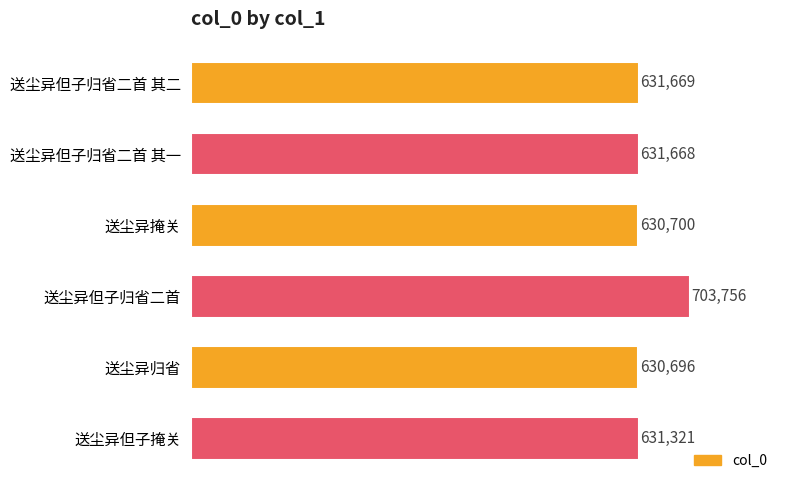

Rank the categories by value from lowest to highest.

送尘异归省, 送尘异掩关, 送尘异但子掩关, 送尘异但子归省二首 其一, 送尘异但子归省二首 其二, 送尘异但子归省二首